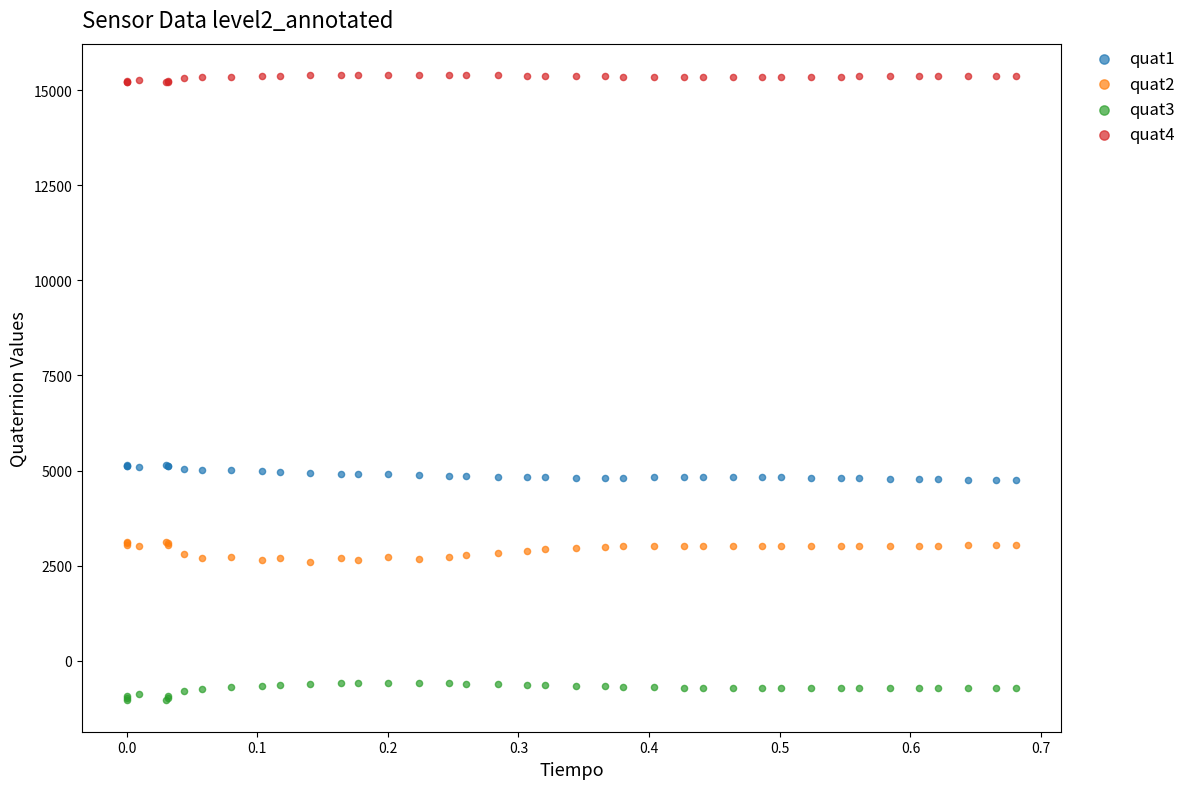

Which series reaches the minimum Y coordinate?

quat3